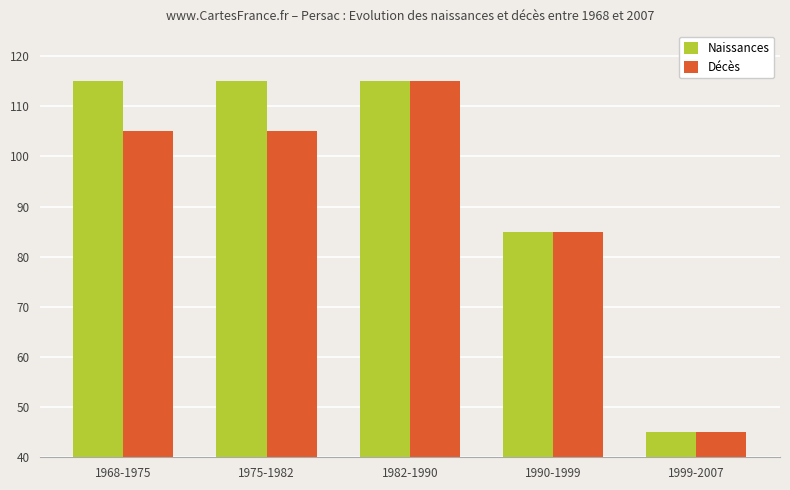

What is the difference between the second highest and minimum values in the Décès series?

60